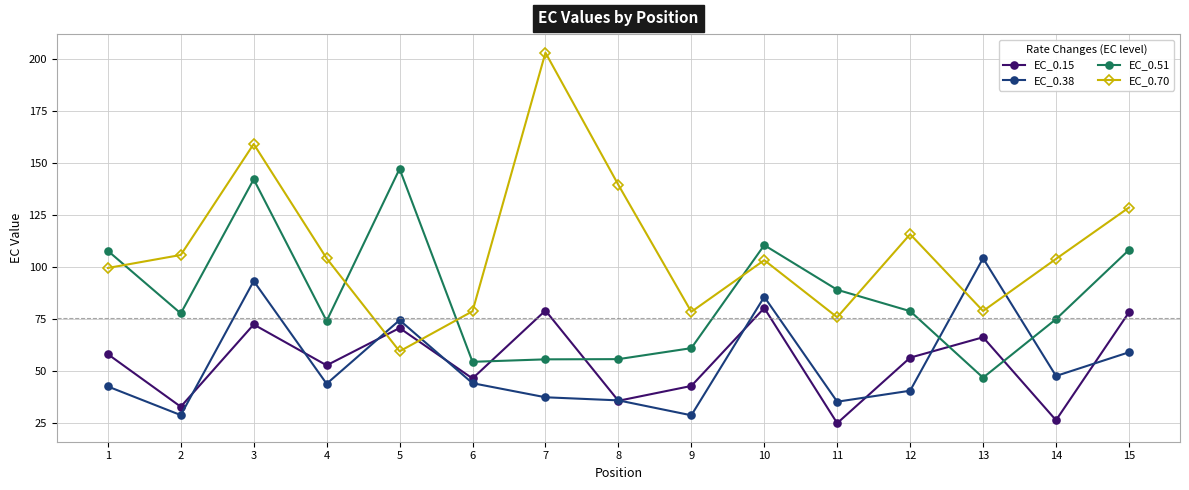

Where is the first local minimum for EC_0.15?

2